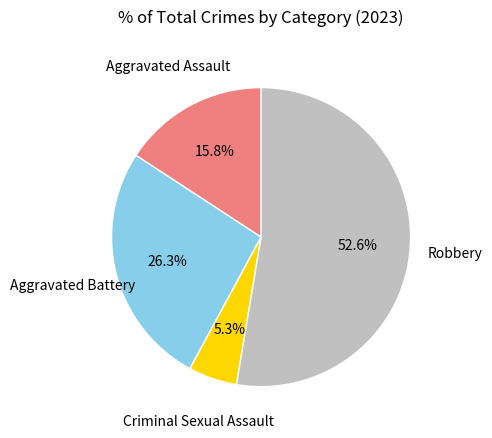

Is there a majority slice in this chart?

Yes